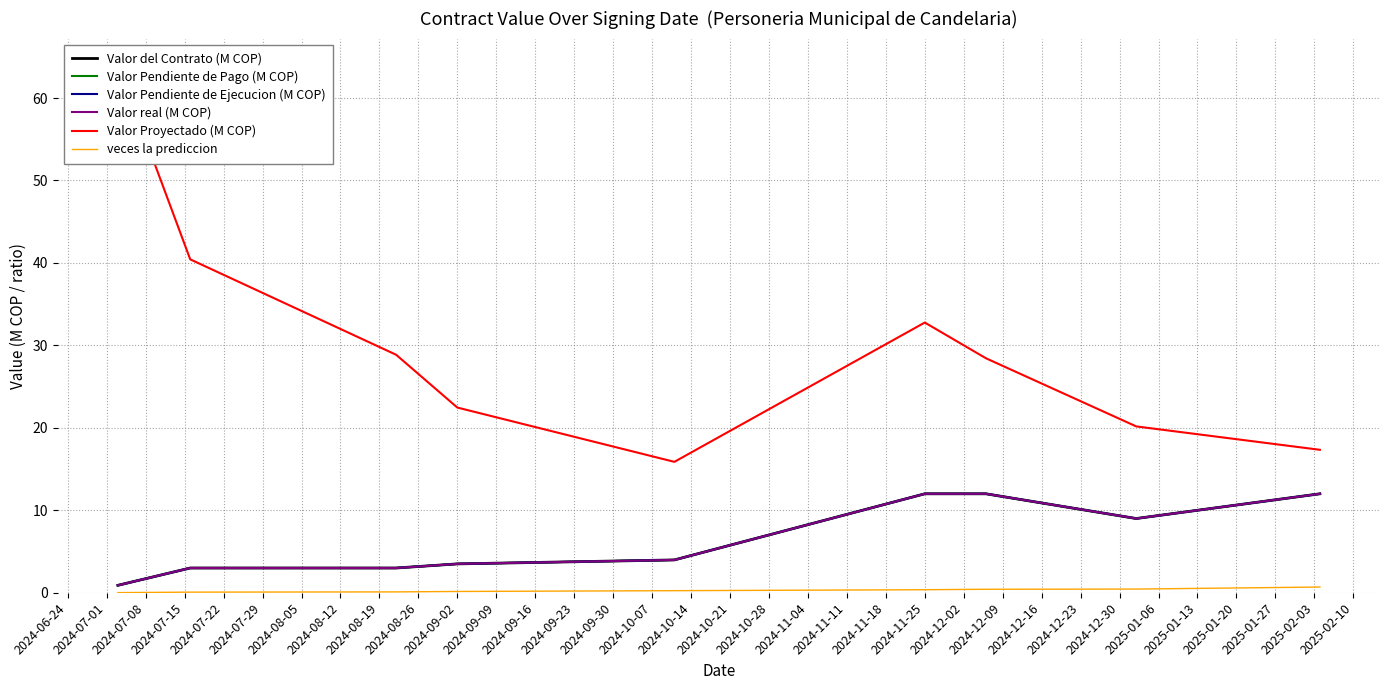

Reading right to left, list all the values displayed in this chart.

Valor del Contrato (M COP): 12.0	9.0	12.0	12.0	4.0	3.5	3.0	3.0	0.9
Valor Pendiente de Pago (M COP): 12.0	9.0	12.0	12.0	4.0	3.5	3.0	3.0	0.9
Valor Pendiente de Ejecucion (M COP): 12.0	9.0	12.0	12.0	4.0	3.5	3.0	3.0	0.9
Valor real (M COP): 12.0	9.0	12.0	12.0	4.0	3.5	3.0	3.0	0.9
Valor Proyectado (M COP): 17.3	20.2	28.4	32.8	15.9	22.5	28.9	40.4	64.0
veces la prediccion: 0.7	0.4	0.4	0.4	0.3	0.2	0.1	0.1	0.0